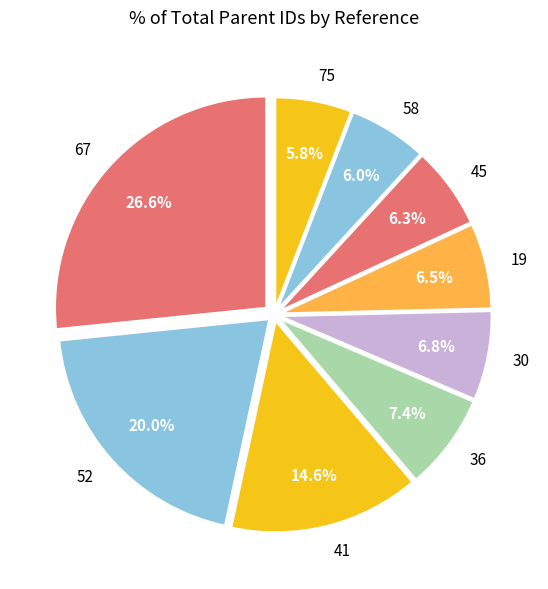

To the nearest percent, what is the difference between the largest and smallest slice percentages?

21%